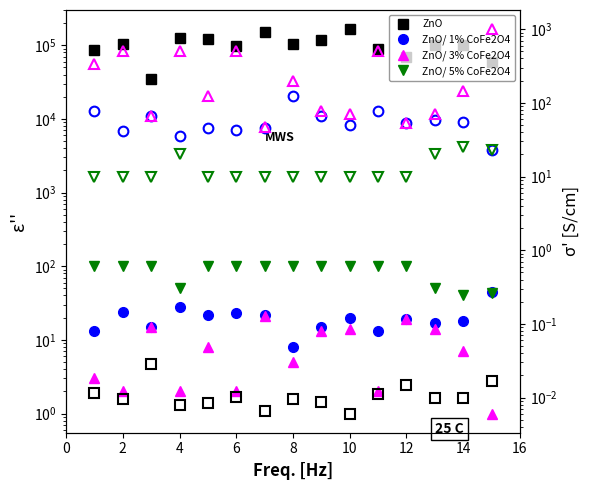

What is the value of the ZnO/ 5% CoFe2O4 point at the 6th from the left?

100